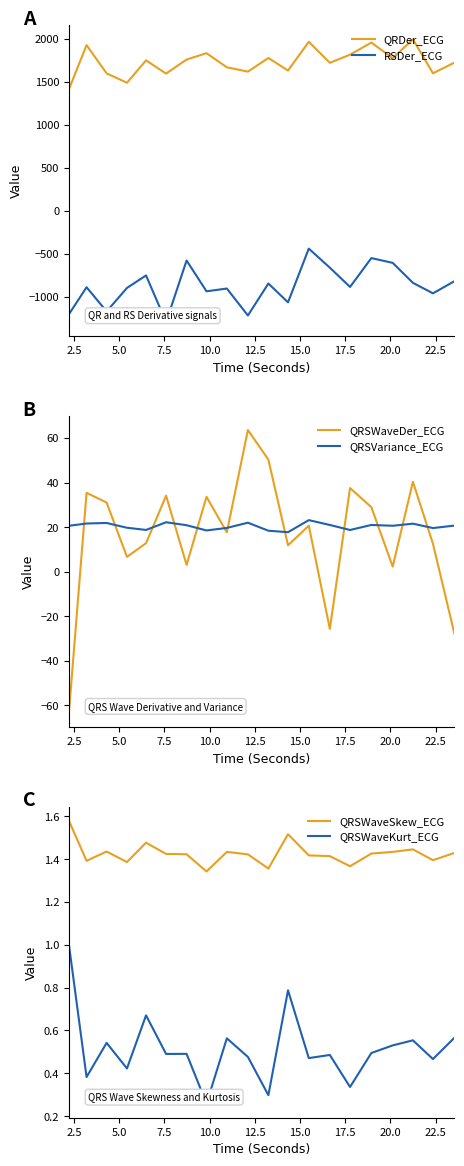

What is the maximum value for QRDer_ECG?

1996.5